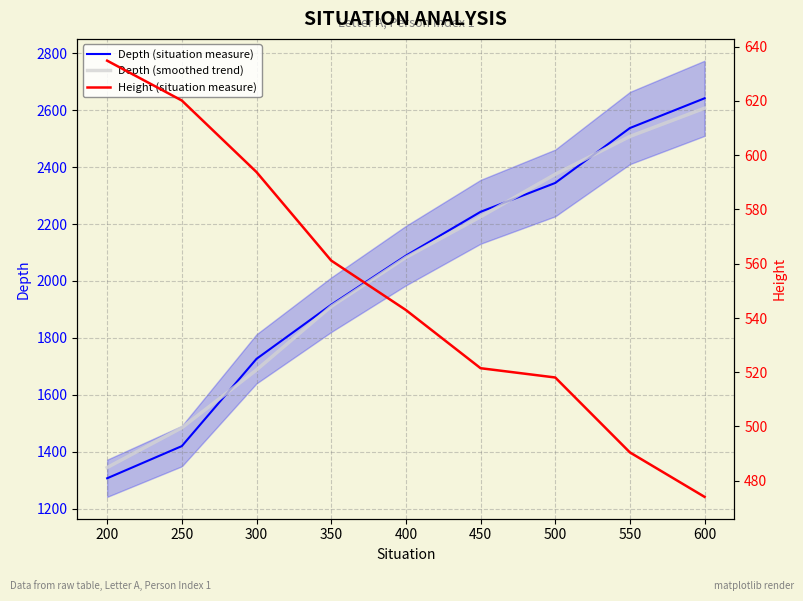

Is this an area chart (filled region under the line)?

No